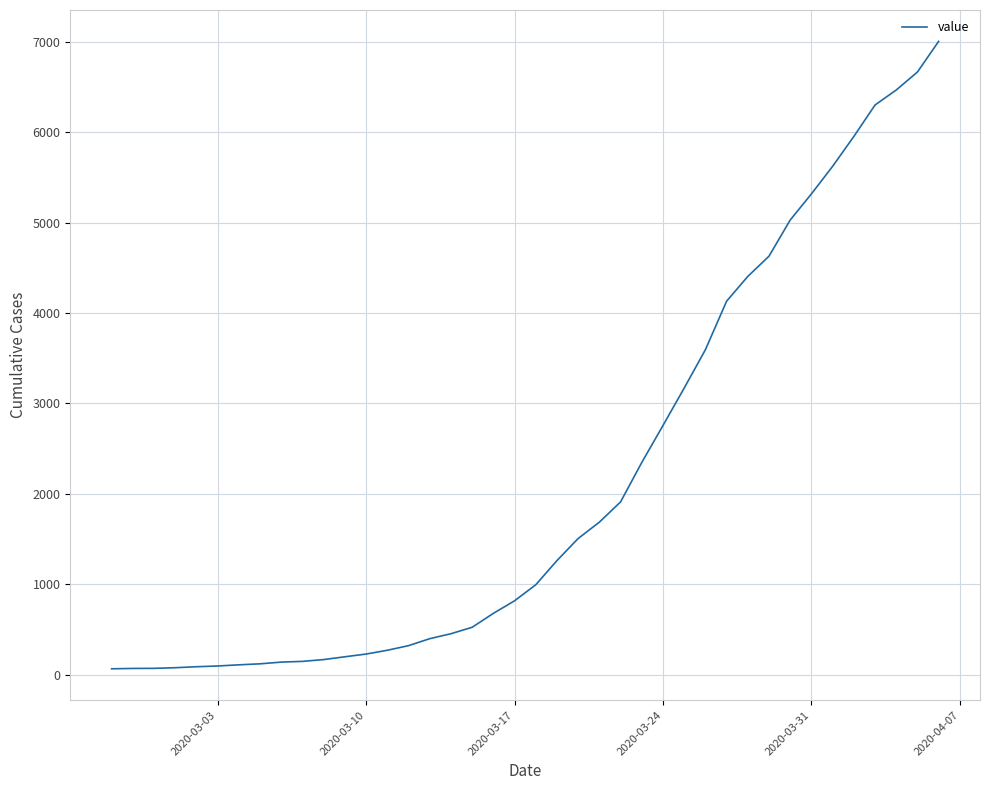

What is the difference between the maximum and minimum values?

6940